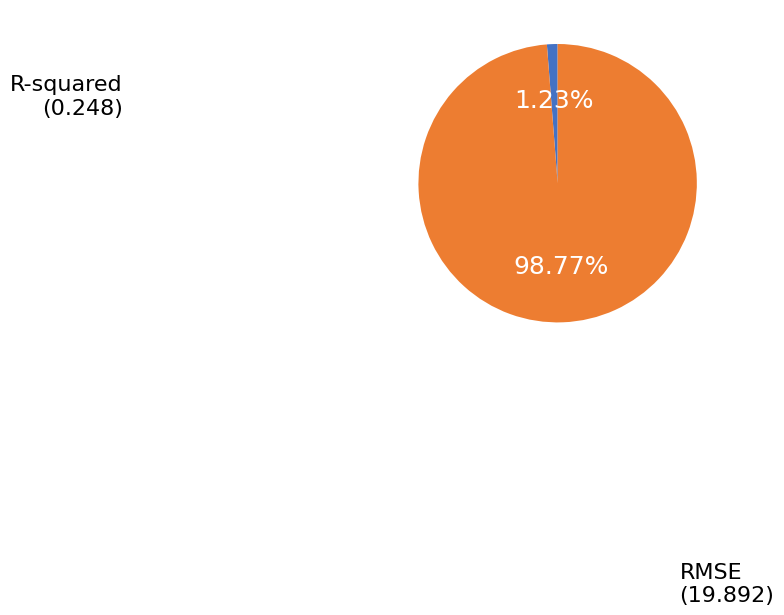

Is there a majority slice in this chart?

Yes